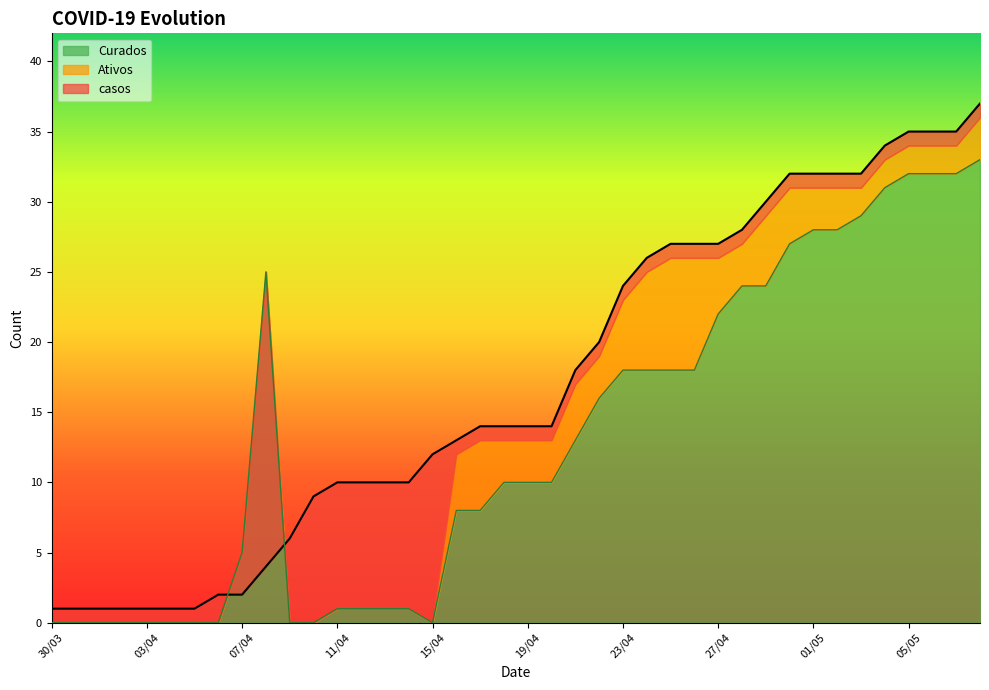

Where do Curados and casos first cross each other?

06/04 and 07/04